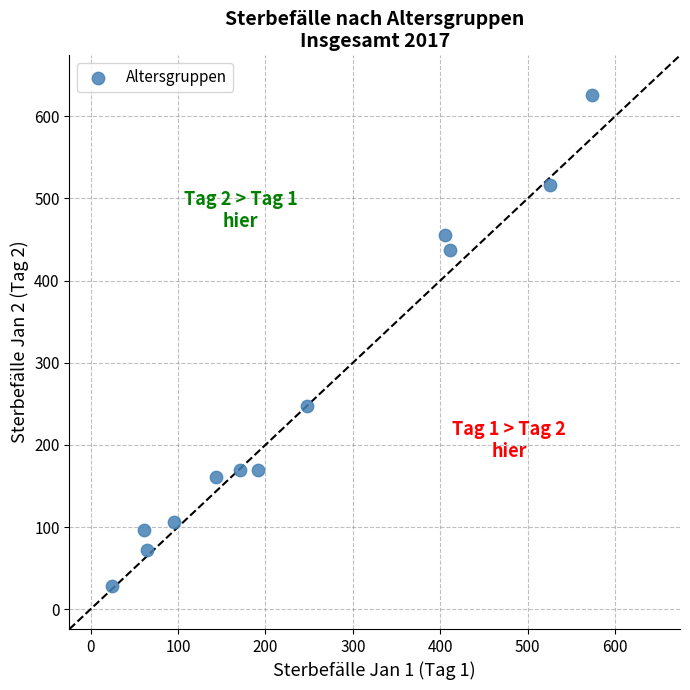

What Y value in the scatter plot is closest to 327?

247